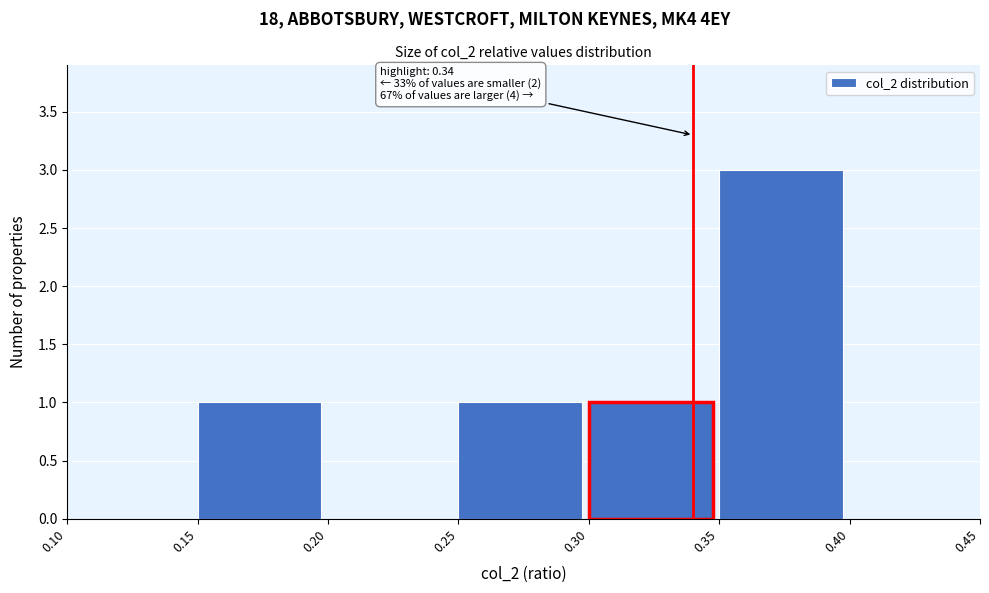

Over which range of the x-axis is the bar tallest?

0.35 to 0.40